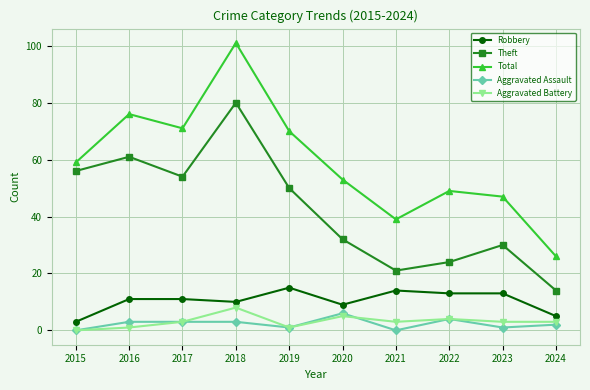

True or false: Robbery and Theft cross at least once.

False